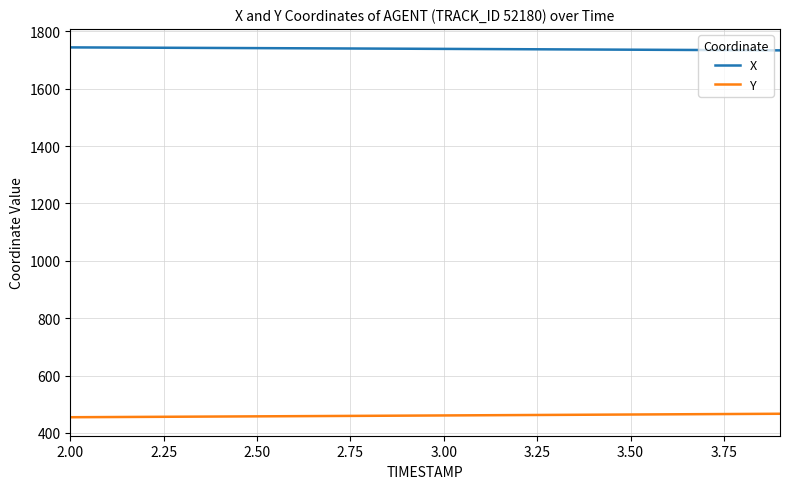

Does the chart have visible grid lines?

Yes